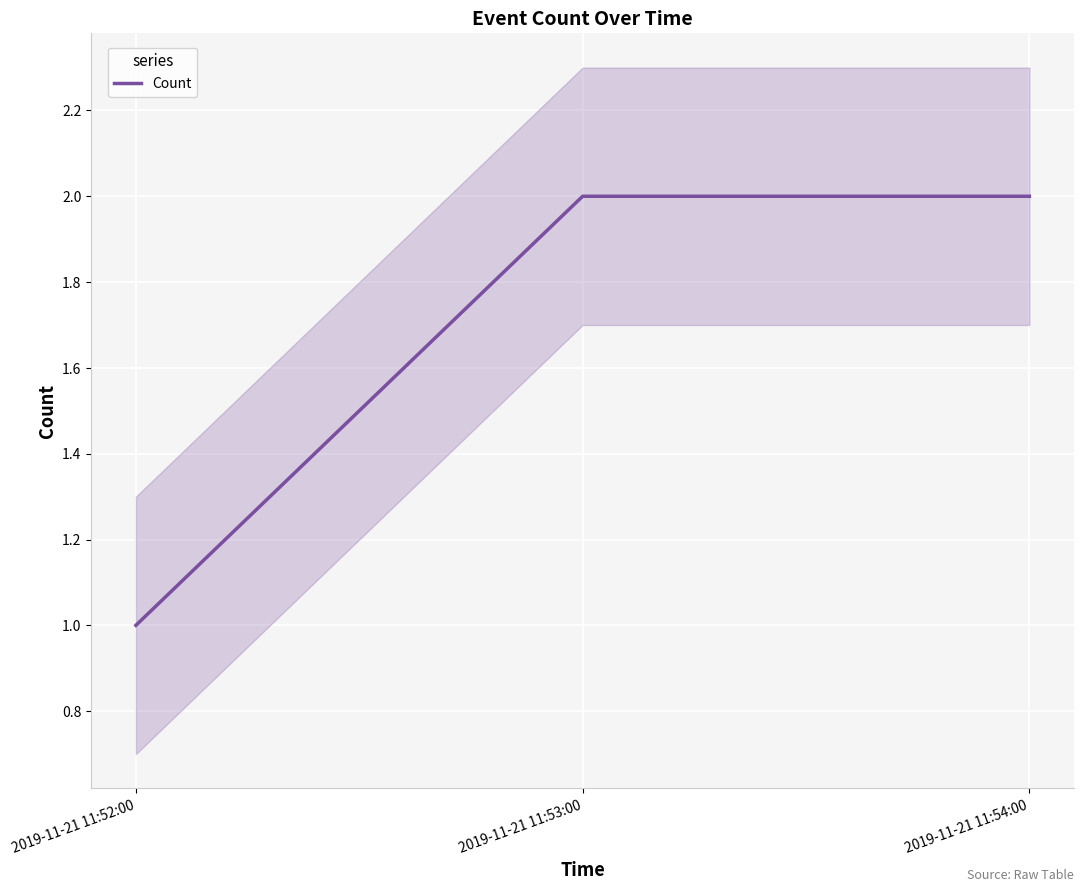

What is the maximum value shown in the chart?

2